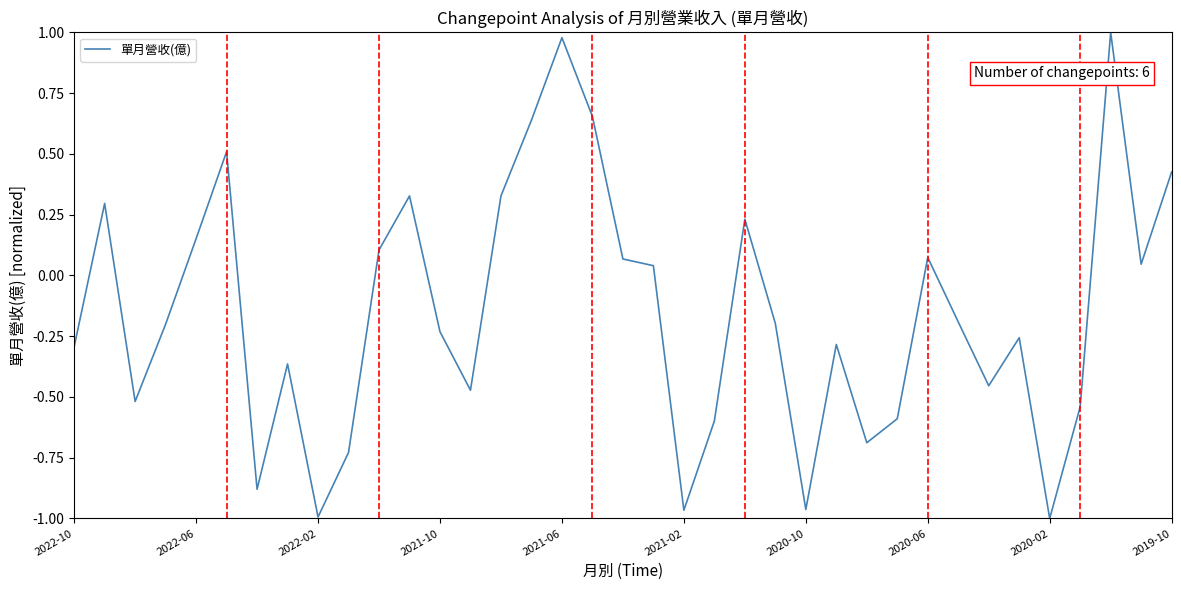

What is the difference between the maximum and minimum values?

2.0